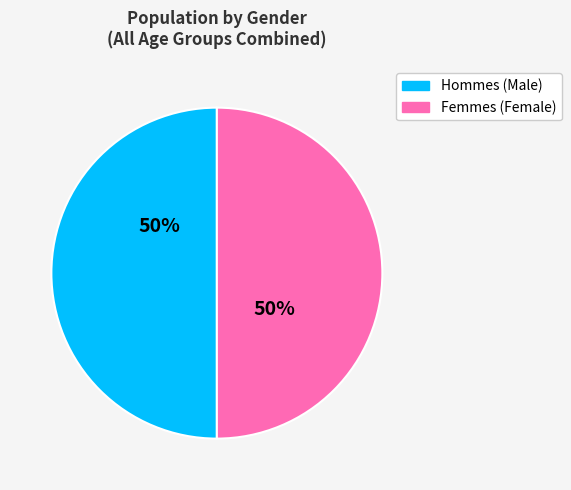

To the nearest percent, what is the average slice percentage?

50%